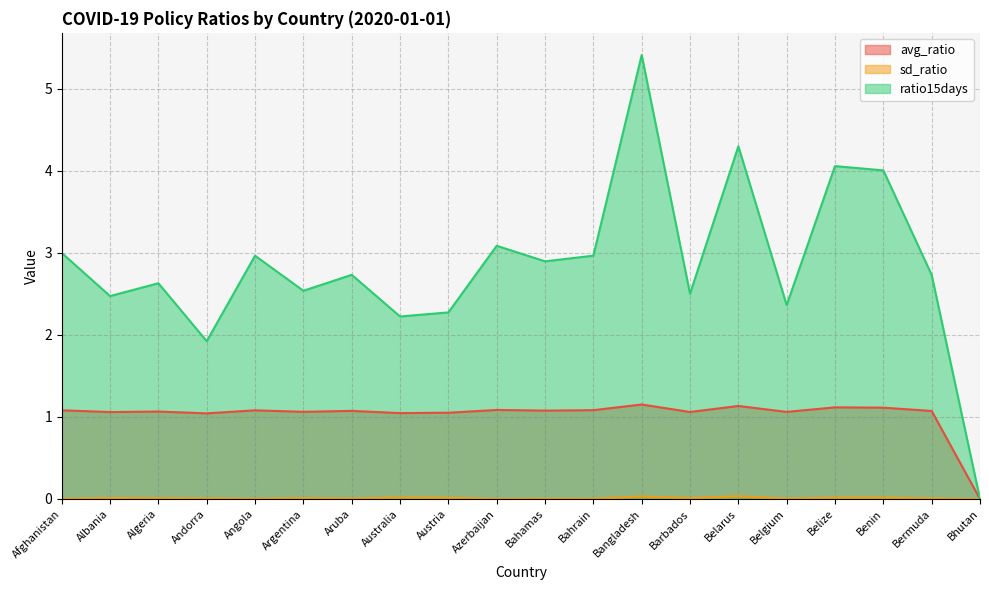

The value of avg_ratio at Benin is 1.1. True or false?

True